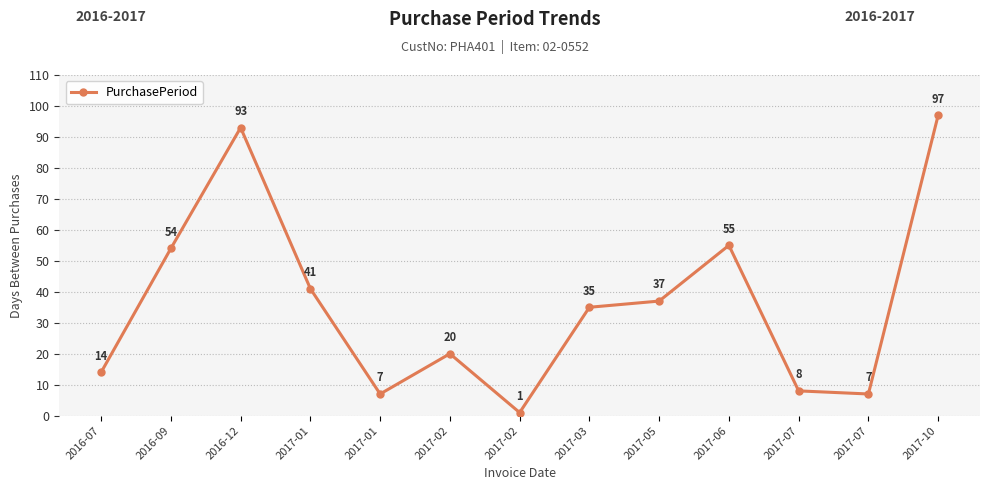

List the labels in order of value, smallest first.

2017-02, 2017-01, 2017-07, 2017-07, 2016-07, 2017-02, 2017-03, 2017-05, 2017-01, 2016-09, 2017-06, 2016-12, 2017-10